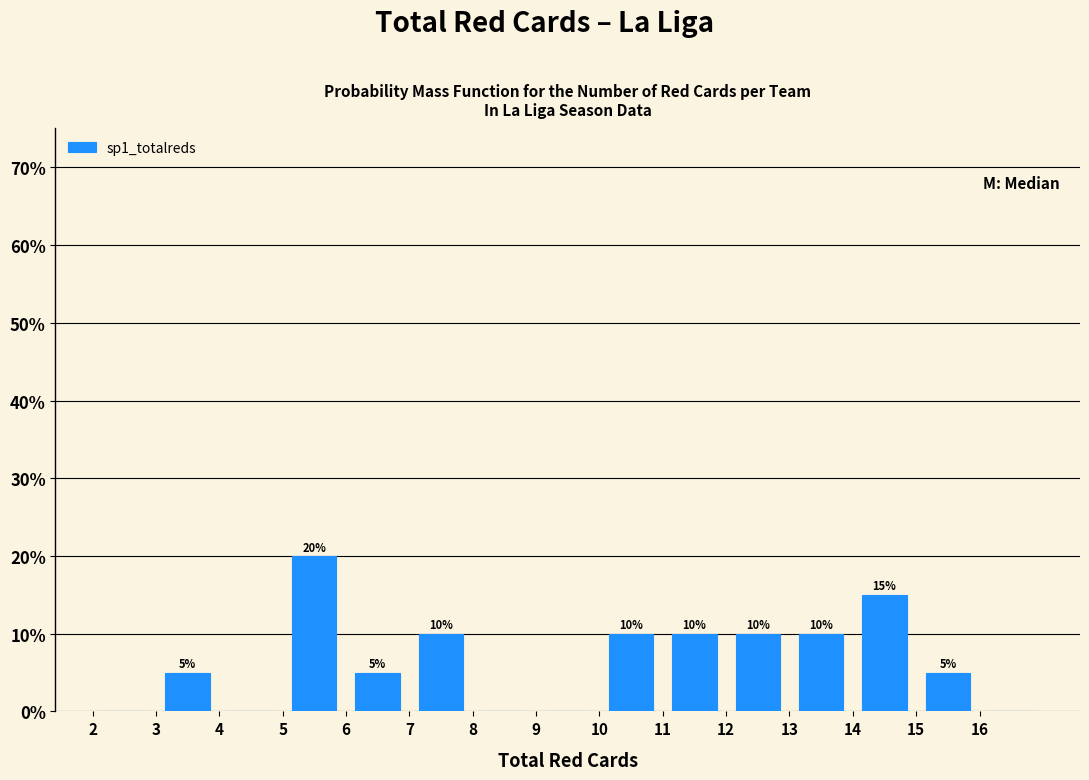

Over which range of the x-axis is the bar tallest?

5 to 6